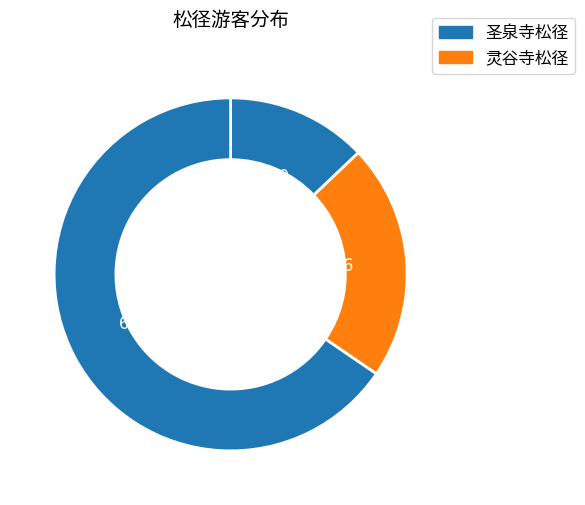

Count the number of slices in the pie.

3